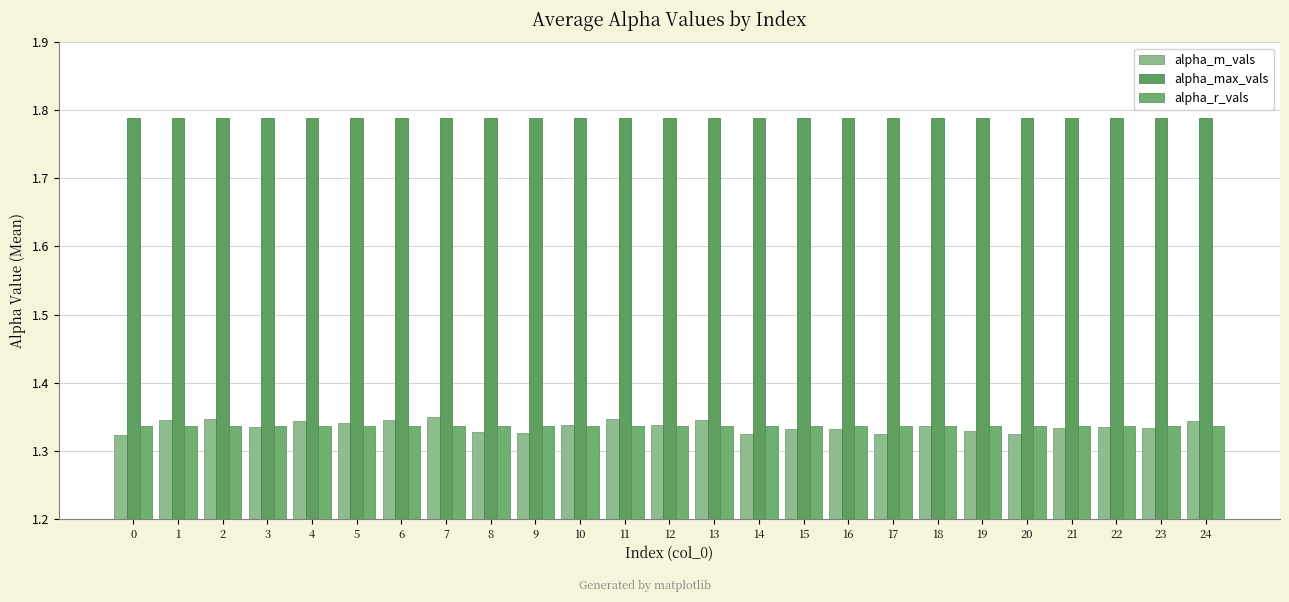

Is the value of alpha_max_vals at 12 greater than the value of alpha_m_vals at 16?

Yes